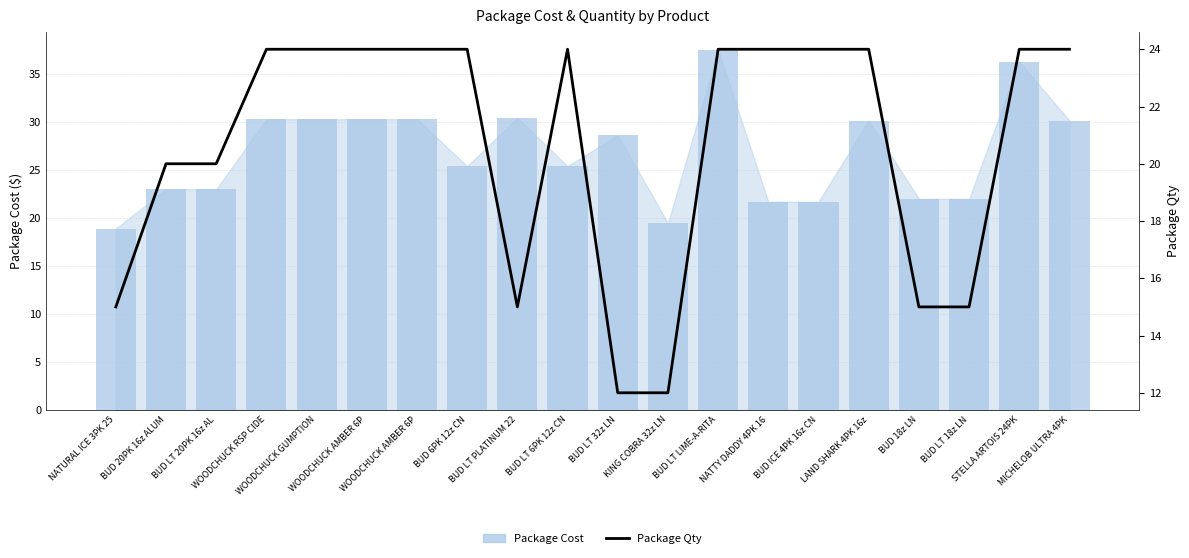

Is the value of Package Qty at BUD 18z LN greater than the value of Package Cost at NATTY DADDY 4PK 16?

No